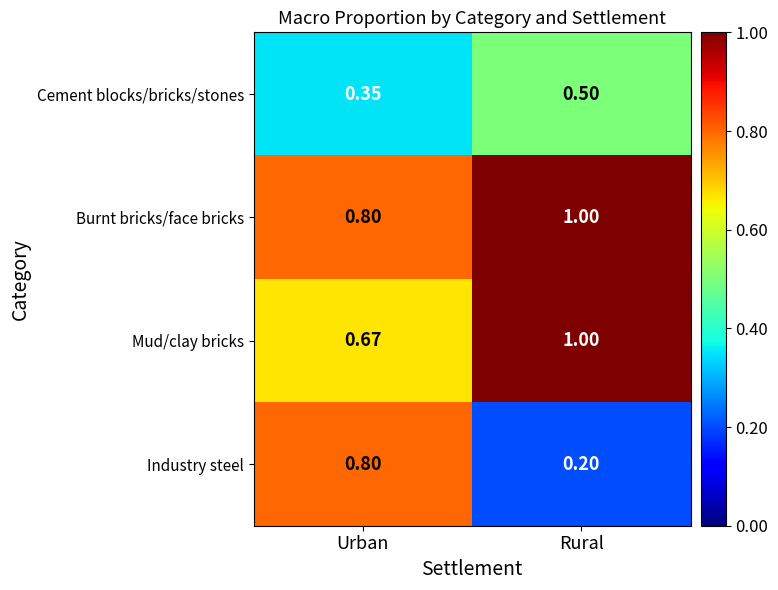

What is the total value across all series at Urban?

2.6